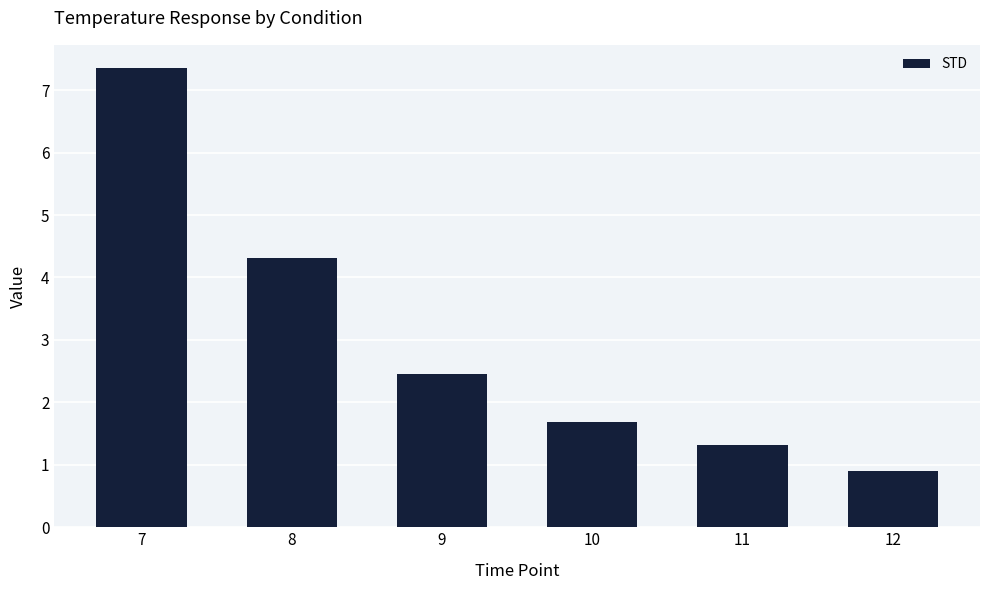

What is the value of the 6th bar from the left?

0.9